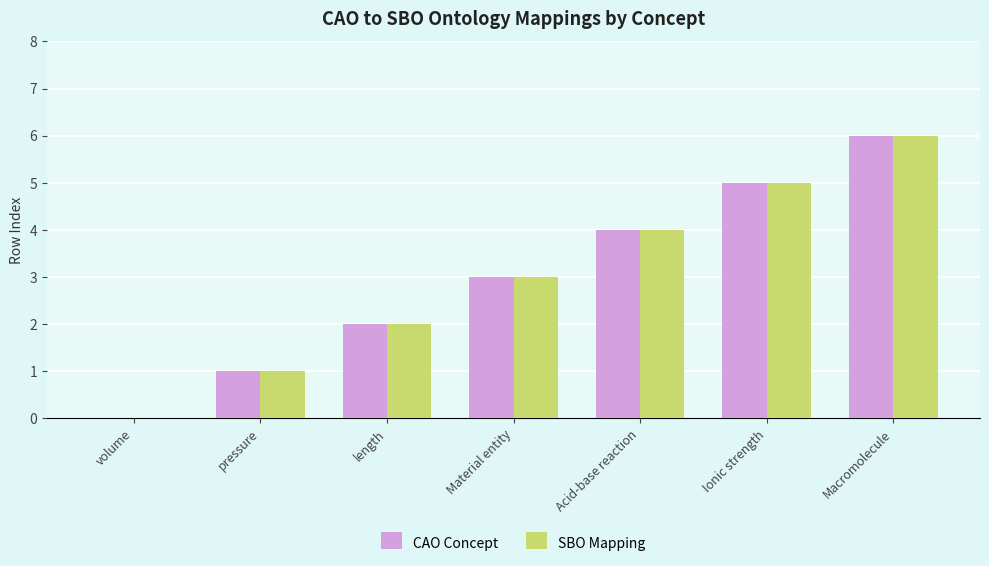

What is the sum of all CAO Concept values?

21